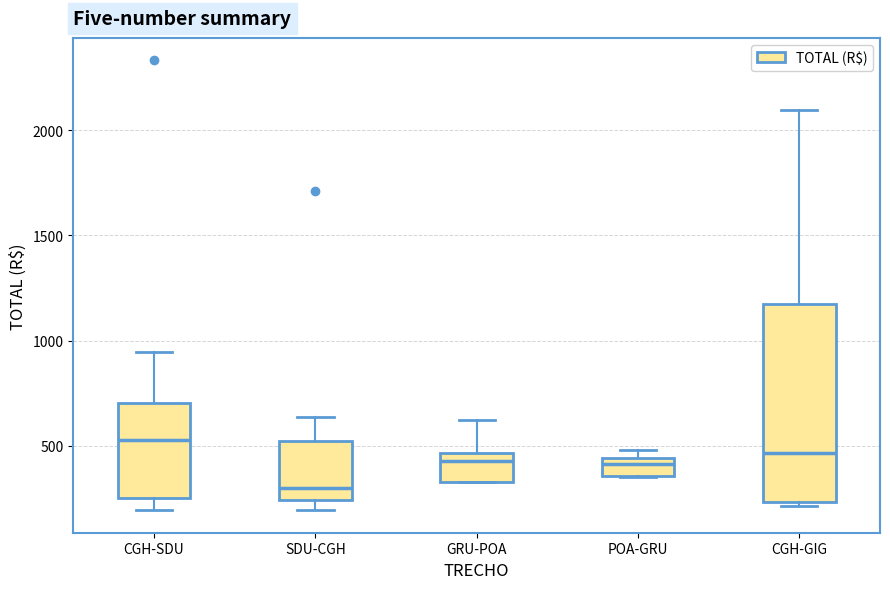

Where is the upper edge of the box for POA-GRU on the y-axis? The values are not printed on the chart, so give them approximately, as read against the axis.

450